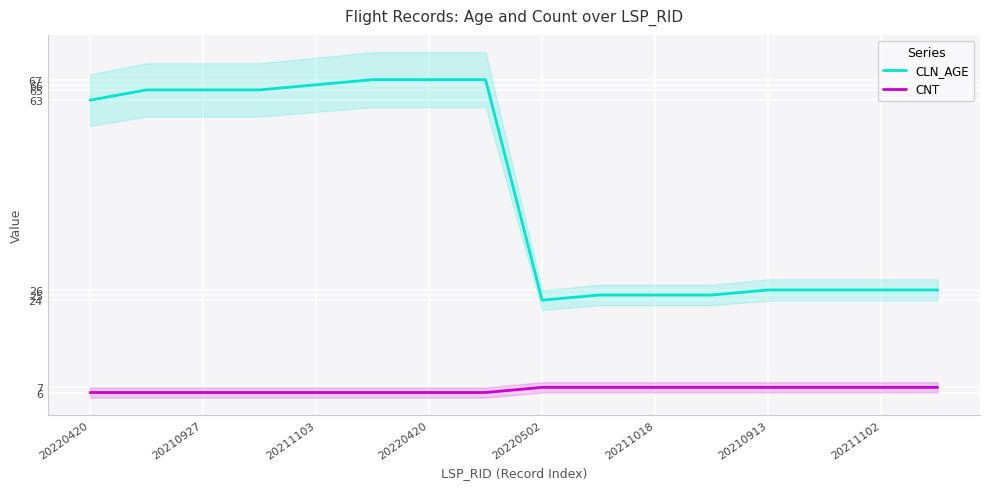

What is the minimum value for CNT?

6